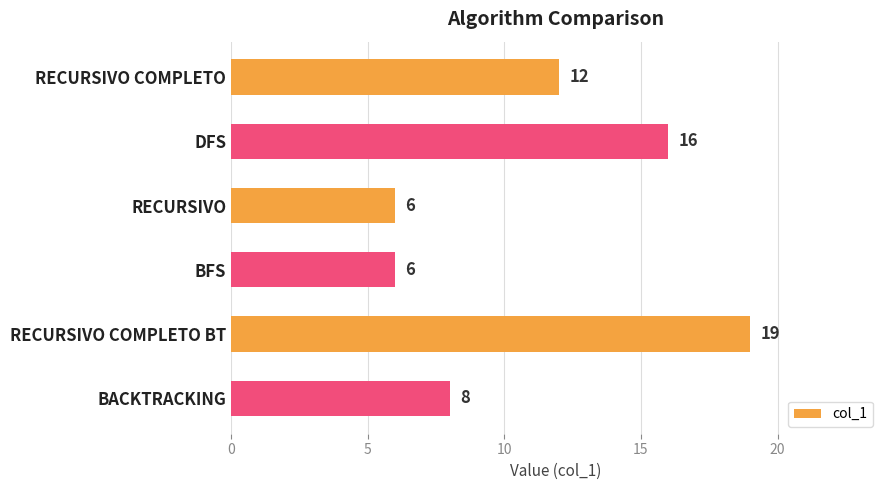

What is the smallest value displayed?

6